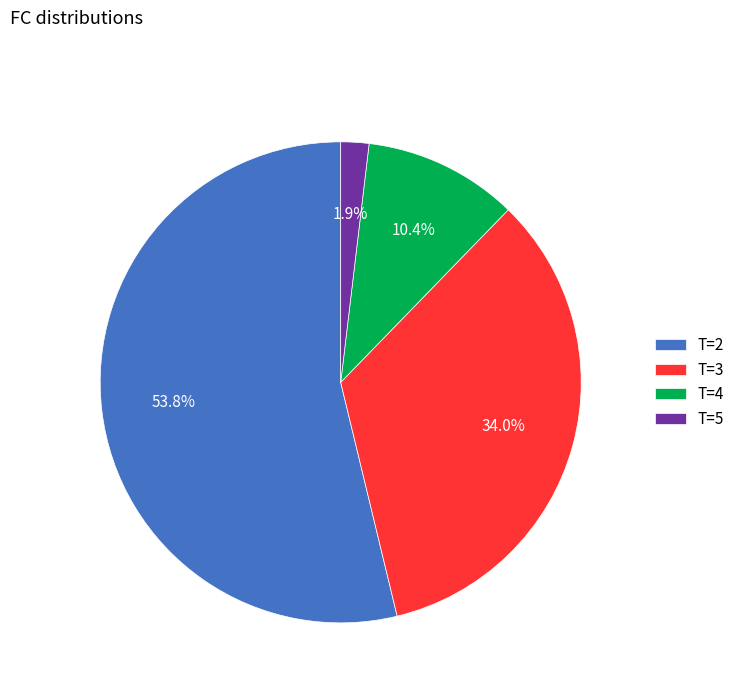

Is there a majority slice in this chart?

Yes